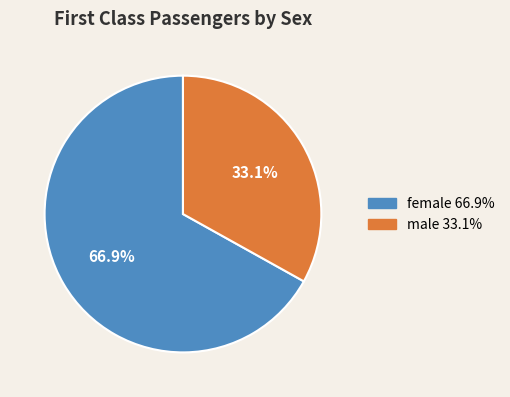

Is female the majority of the pie?

Yes